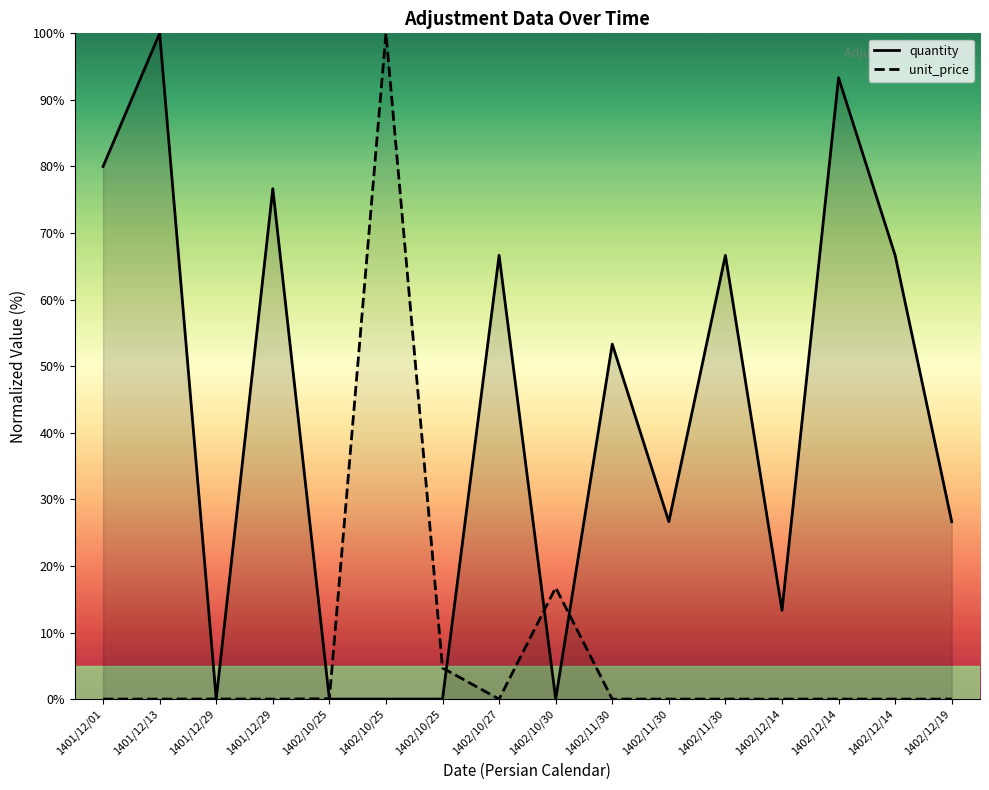

What is the label of the 1st point from the left?

1401/12/01